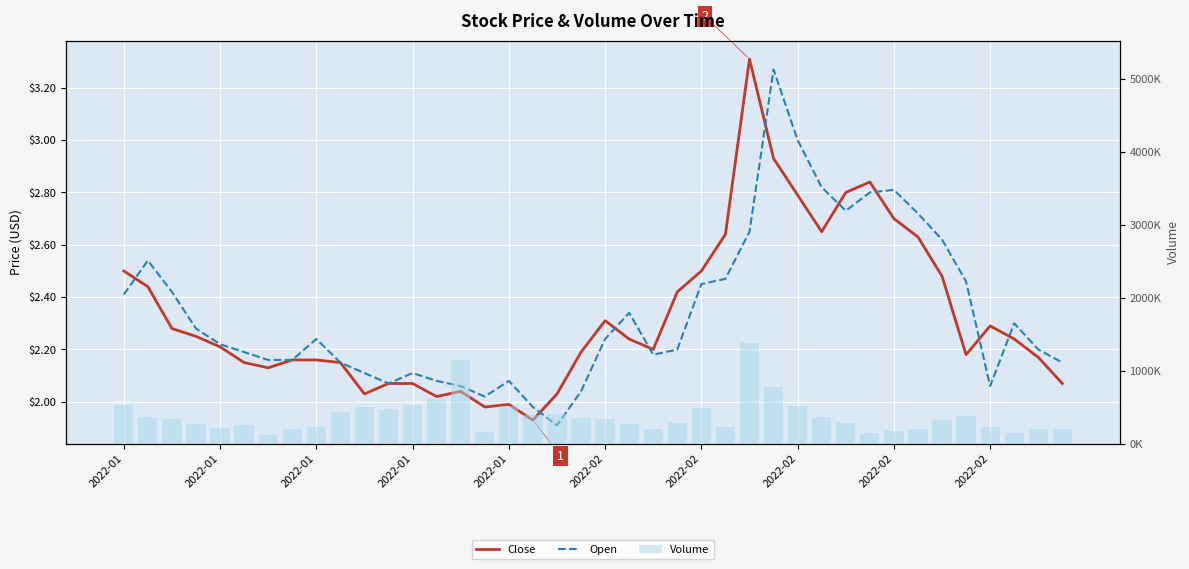

At how many categories does at least one series exceed 482469?

10